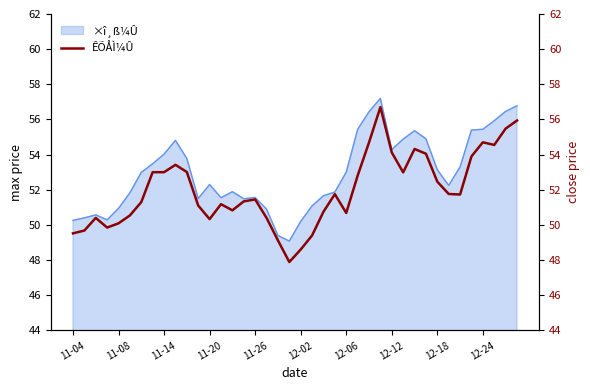

What is the label of the 25th point from the right?

15